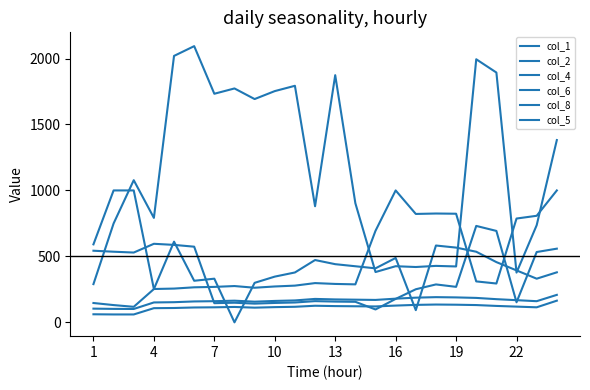

What is the value of the col_2 point at the 13th from the left?

157.4